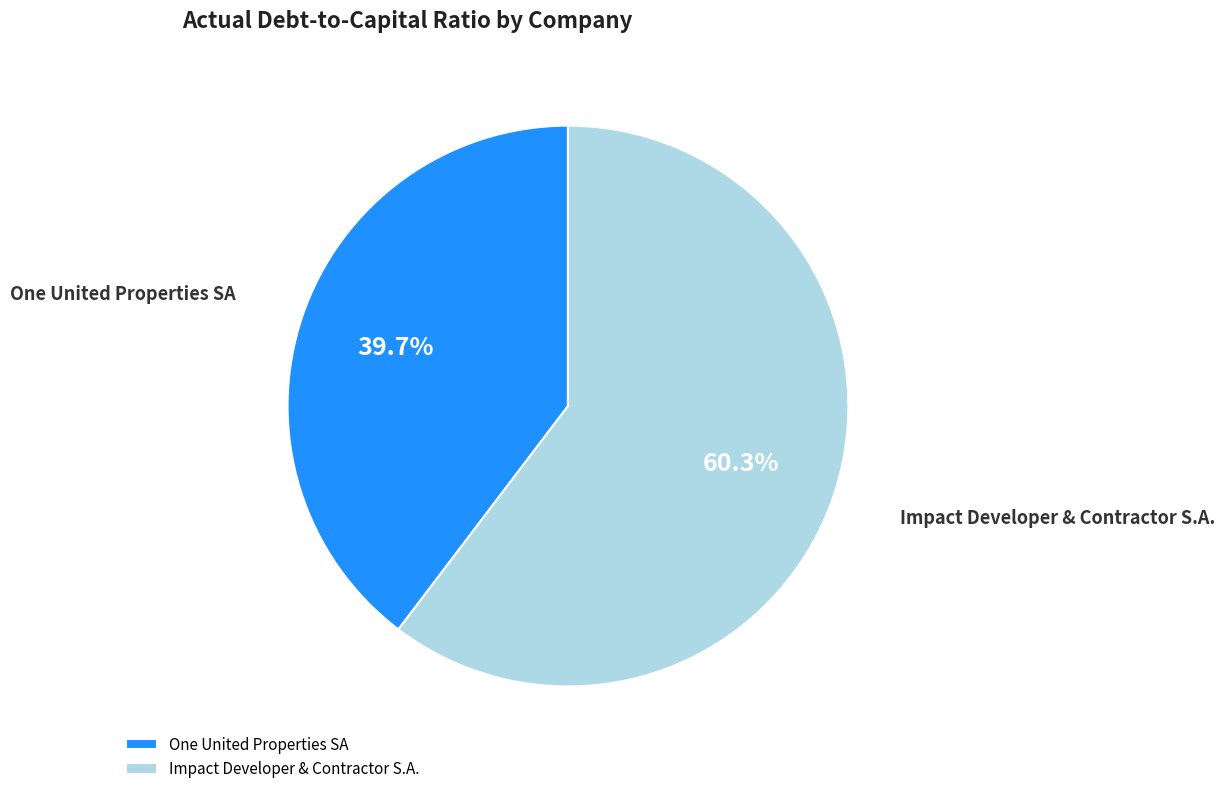

Count the number of slices in the pie.

2